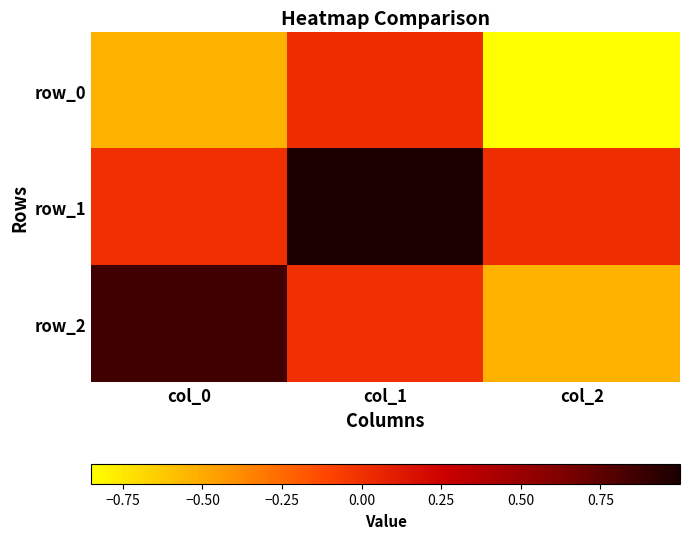

At how many categories does at least one series exceed 0?

3